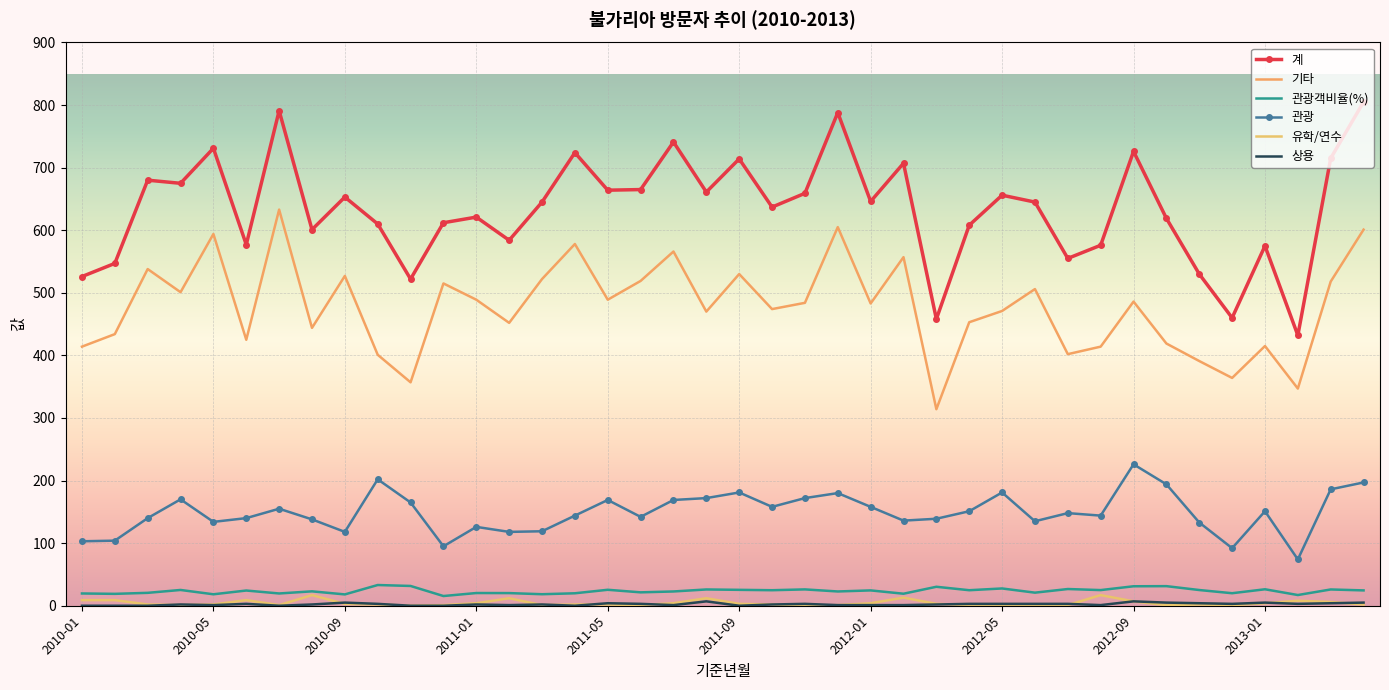

Where does the 상용 series first go above 2?

2010-06